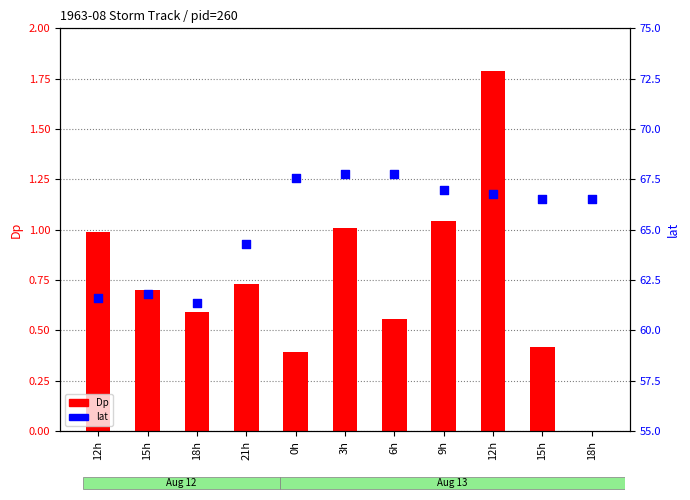

Which series contains the highest Y value?

lat